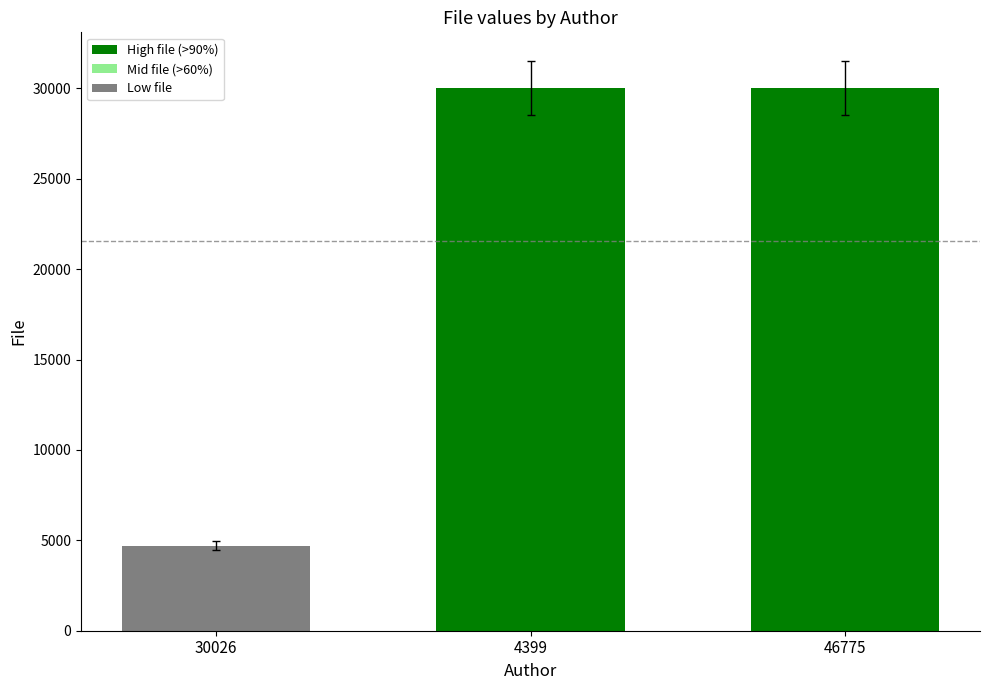

What is the minimum value shown in the chart?

4707